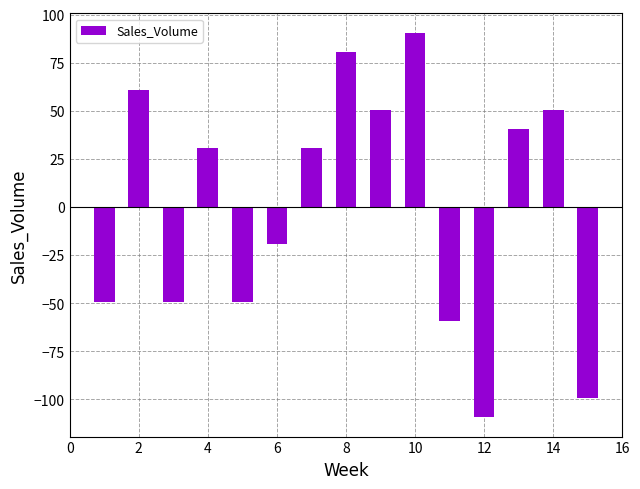

How many bars are there in total?

15